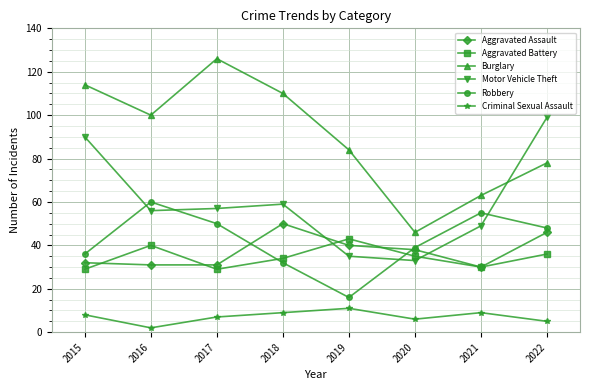

True or false: Motor Vehicle Theft has more than 2 interior local peaks.

False